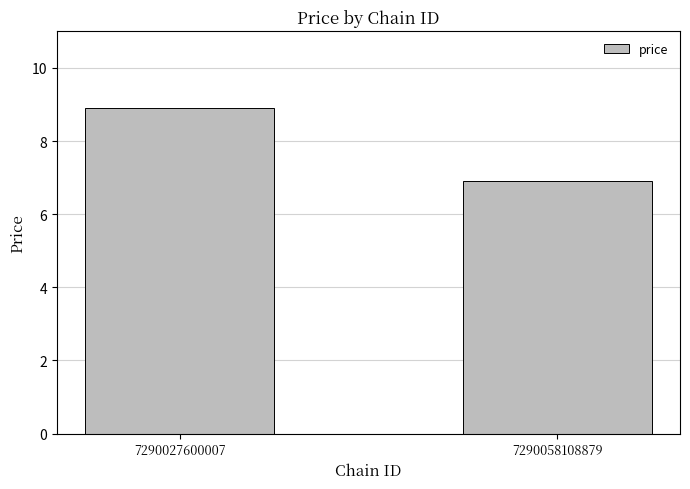

What is the value of the 1st bar from the left?

8.9